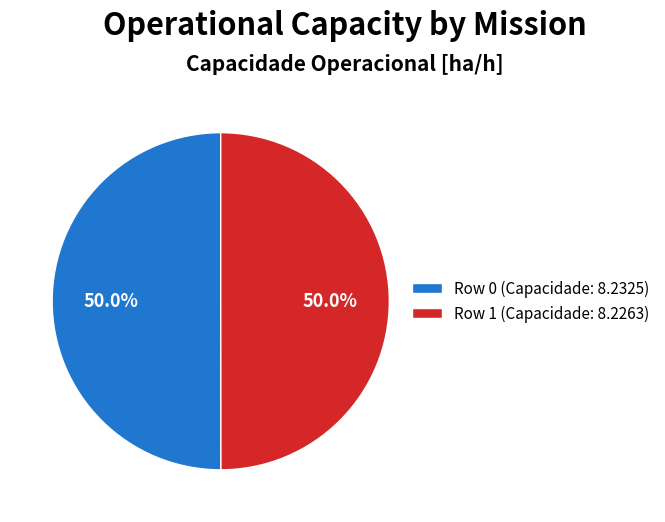

What portion of the pie excludes Row 1 (Capacidade: 8.2263)?

50.0%